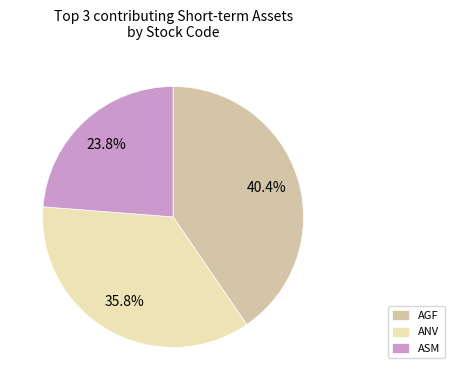

How many slices are in this pie chart?

3